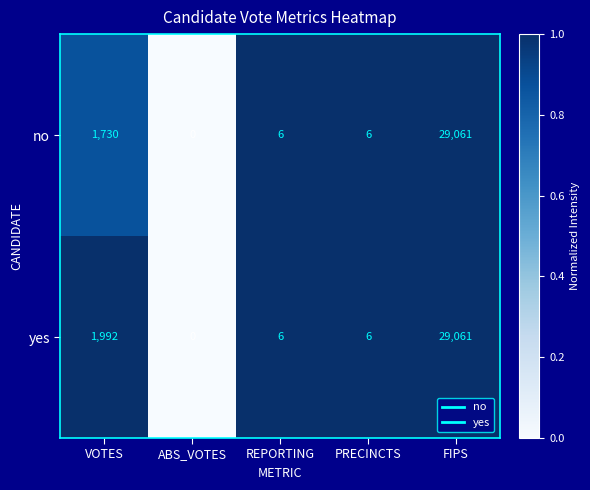

Rank the series by their average value, from highest to lowest.

yes, no